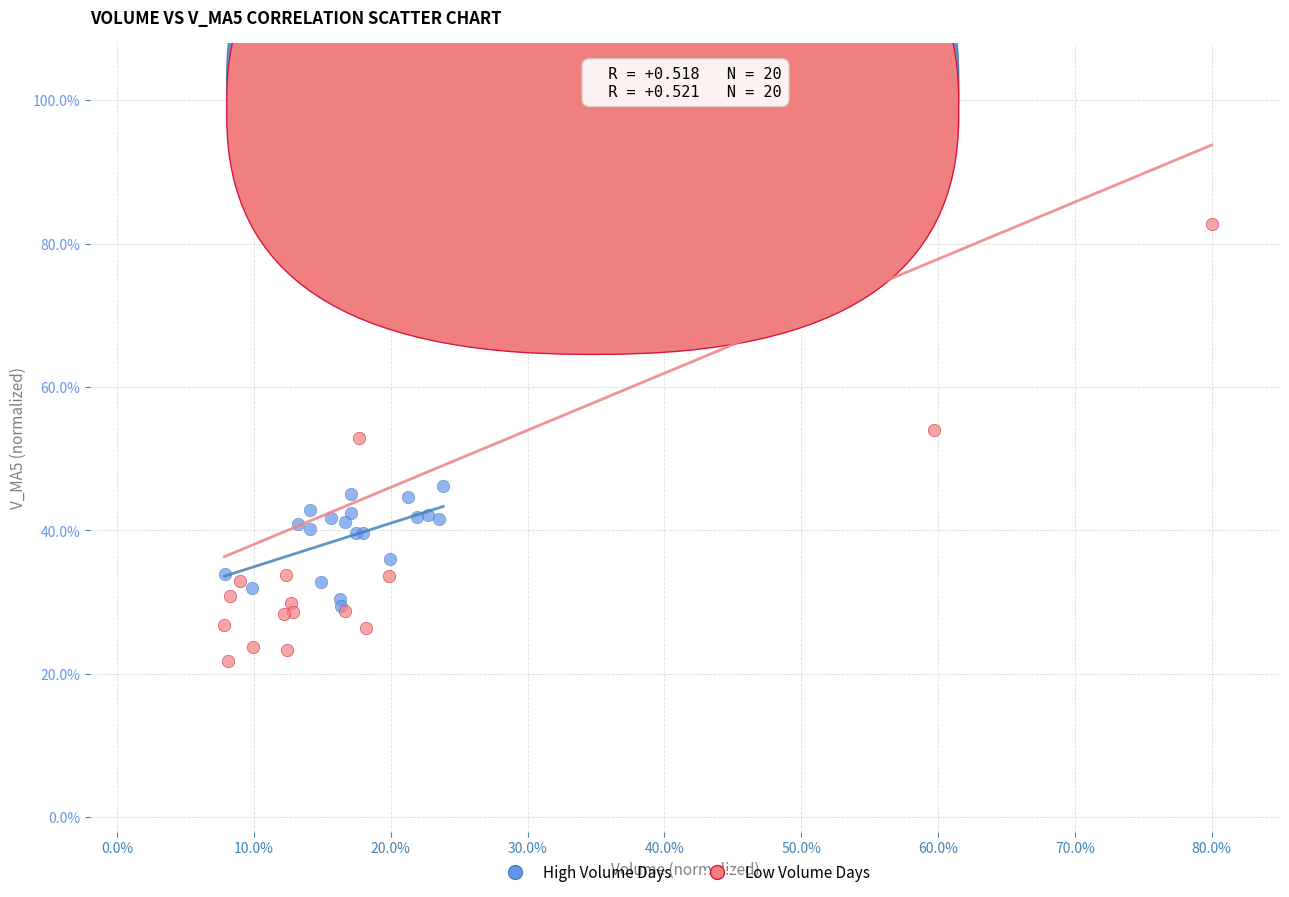

Which series reaches the minimum Y coordinate?

Low Volume Days